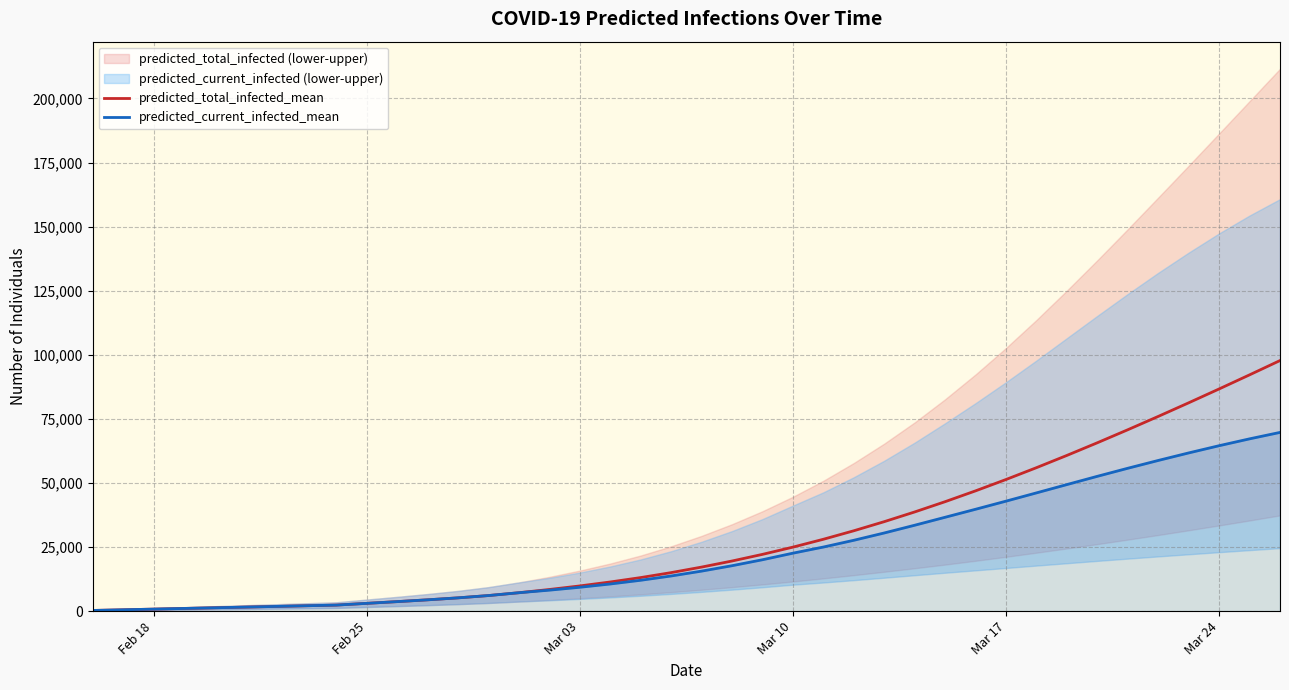

The value of predicted_current_infected_mean at 27 is 55293. True or false?

False